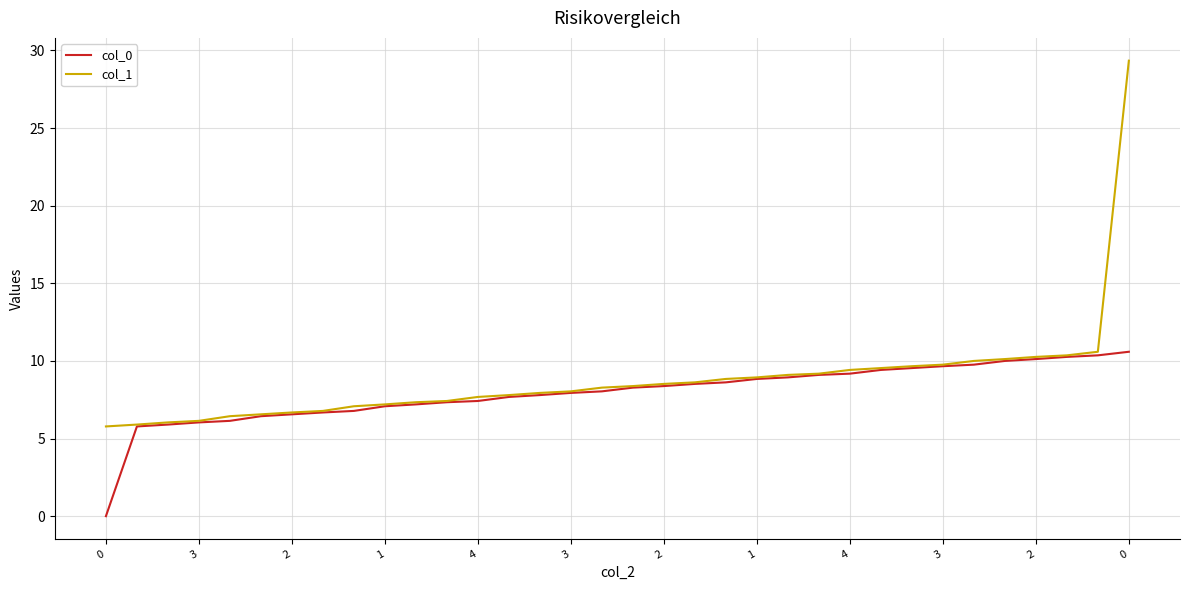

List the series in order of their peak value, highest first.

col_1, col_0